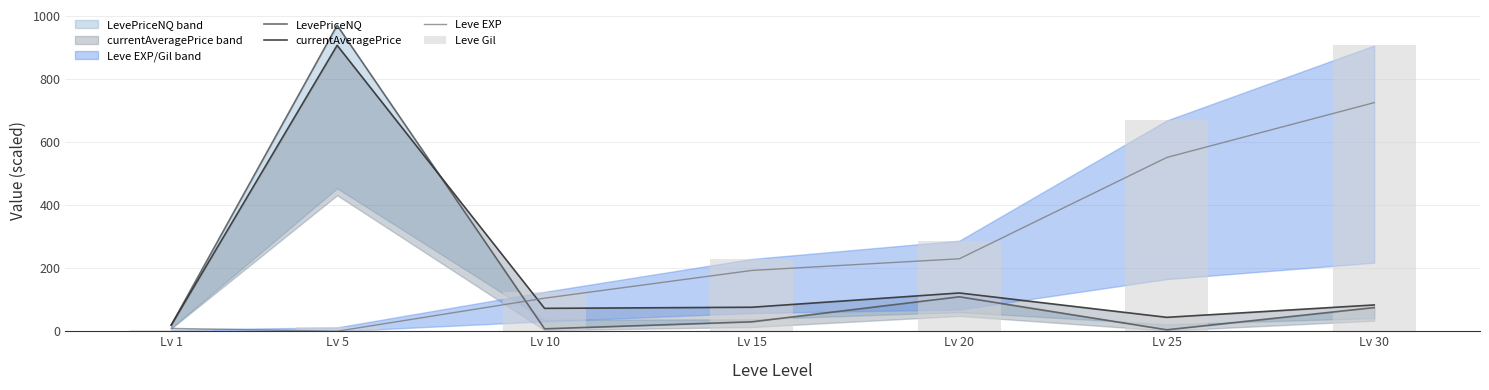

True or false: Leve EXP has a value of 724.3 at Lv 30.

True